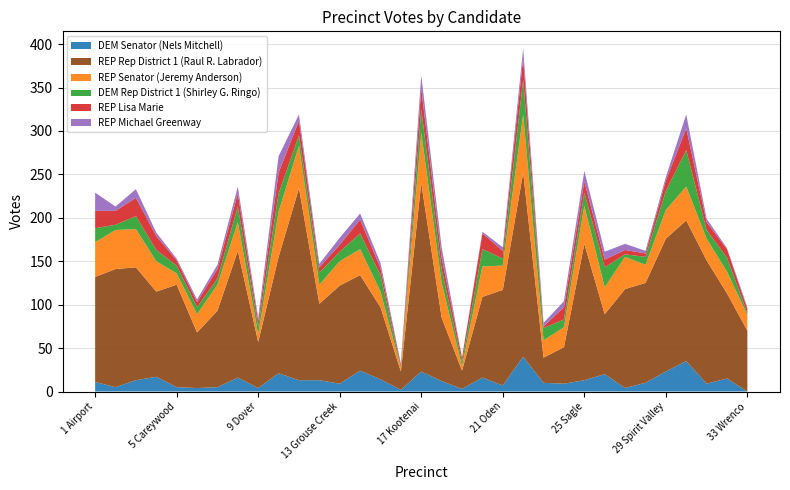

Reading left to right, transcribe all the data shown in this chart.

DEM Senator (Nels Mitchell): 11	5	13	17	5	4	5	16	4	21	13	13	9	24	14	2	23	12	3	16	7	40	10	9	13	20	4	10	23	35	9	15	0
REP Rep District 1 (Raul R. Labrador): 121	136	130	98	118	64	88	146	53	134	221	88	113	110	83	21	217	73	21	93	110	212	29	42	157	69	114	115	153	162	142	98	70
REP Senator (Jeremy Anderson): 40	45	44	35	13	21	30	33	9	52	49	22	28	30	18	4	58	40	5	35	28	67	20	23	44	31	37	21	33	39	25	25	18
DEM Rep District 1 (Shirley G. Ringo): 16	6	15	13	9	8	7	18	9	21	12	14	11	18	19	1	27	16	5	20	8	40	14	9	15	23	3	9	22	42	10	16	2
REP Lisa Marie: 20	16	21	16	6	6	11	15	6	24	17	6	8	16	8	3	24	13	5	18	9	25	2	14	13	9	5	4	12	25	9	10	5
REP Michael Greenway: 21	5	10	4	2	3	5	8	4	19	7	4	8	7	6	1	15	12	0	2	4	11	4	7	12	9	7	3	4	16	4	1	2